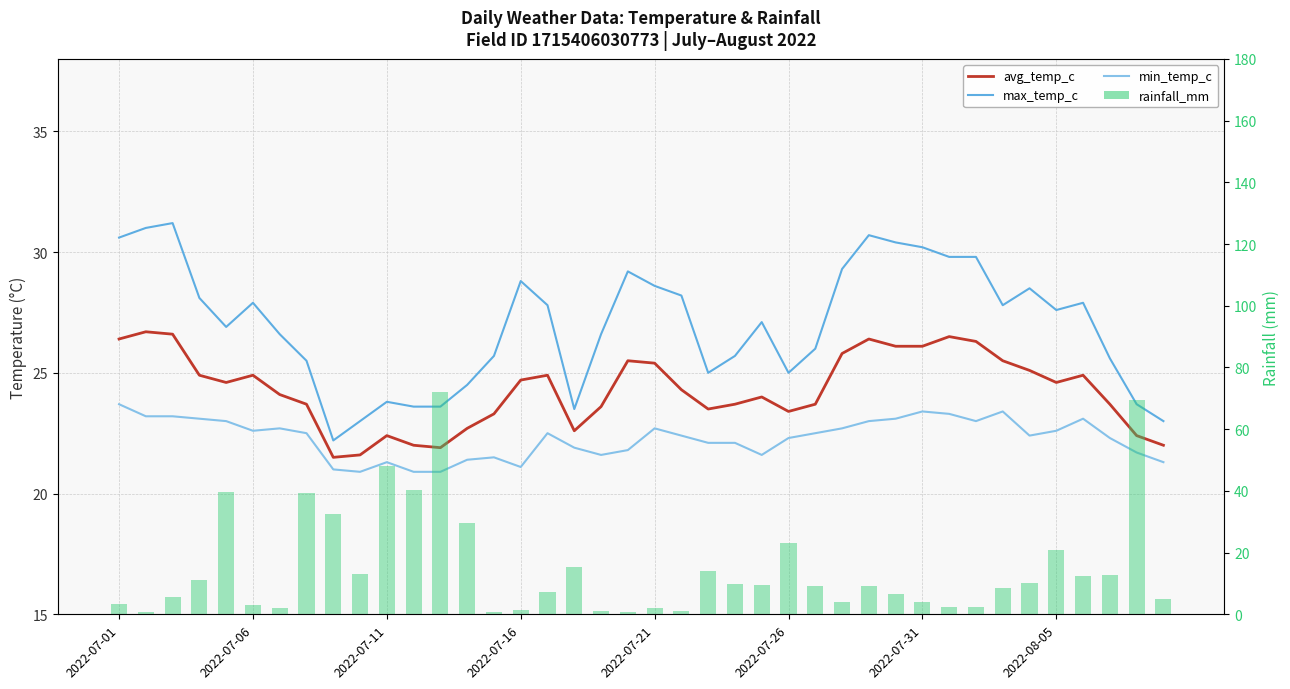

Reading left to right, what are all the values shown in this chart?

avg_temp_c: 26.4	26.7	26.6	24.9	24.6	24.9	24.1	23.7	21.5	21.6	22.4	22.0	21.9	22.7	23.3	24.7	24.9	22.6	23.6	25.5	25.4	24.3	23.5	23.7	24.0	23.4	23.7	25.8	26.4	26.1	26.1	26.5	26.3	25.5	25.1	24.6	24.9	23.7	22.4	22.0
max_temp_c: 30.6	31.0	31.2	28.1	26.9	27.9	26.6	25.5	22.2	23.0	23.8	23.6	23.6	24.5	25.7	28.8	27.8	23.5	26.6	29.2	28.6	28.2	25.0	25.7	27.1	25.0	26.0	29.3	30.7	30.4	30.2	29.8	29.8	27.8	28.5	27.6	27.9	25.6	23.7	23.0
min_temp_c: 23.7	23.2	23.2	23.1	23.0	22.6	22.7	22.5	21.0	20.9	21.3	20.9	20.9	21.4	21.5	21.1	22.5	21.9	21.6	21.8	22.7	22.4	22.1	22.1	21.6	22.3	22.5	22.7	23.0	23.1	23.4	23.3	23.0	23.4	22.4	22.6	23.1	22.3	21.7	21.3
rainfall_mm: 3.5	0.6	5.6	11.1	39.7	2.9	1.9	39.3	32.5	13.0	48.1	40.4	72.1	29.5	0.7	1.4	7.1	15.2	1.2	0.9	1.9	1.2	13.9	9.9	9.6	23.1	9.3	4.1	9.1	6.7	4.1	2.4	2.4	8.5	10.2	20.8	12.5	12.6	69.5	4.8